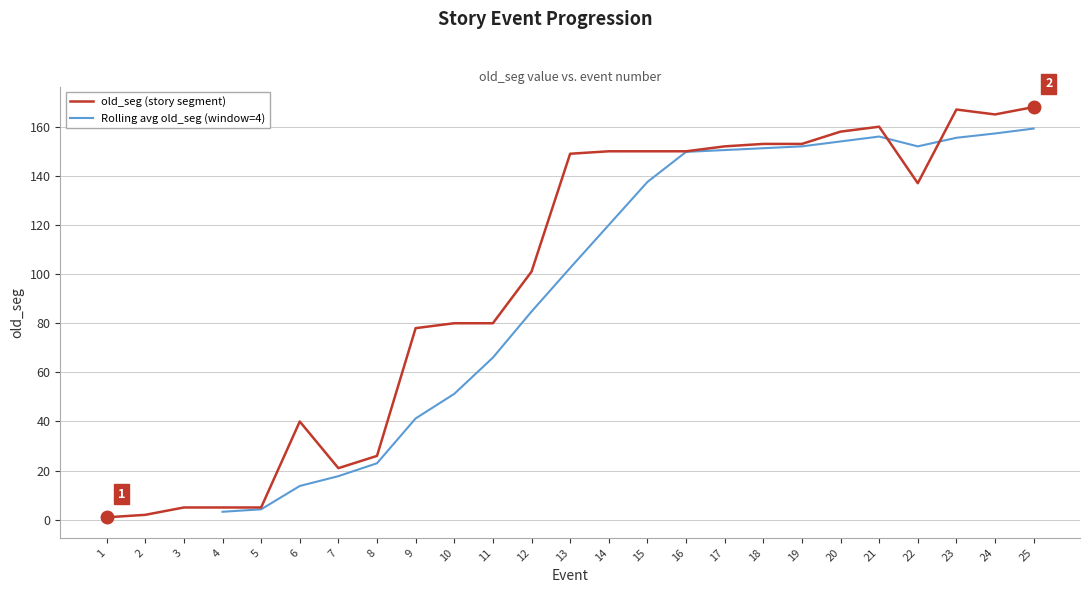

What is the difference between the maximum and minimum values?

167